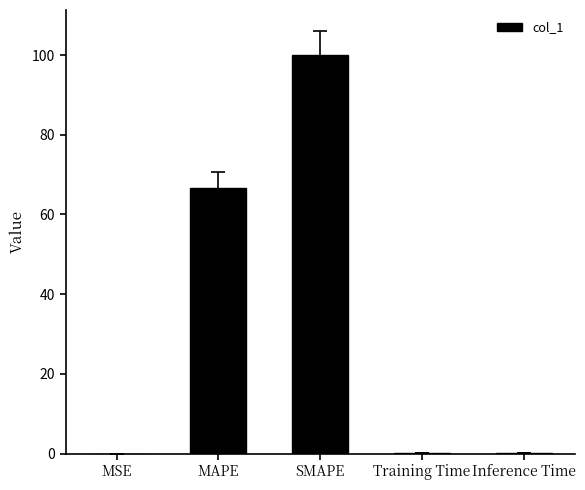

What is the sum of all values?

166.8